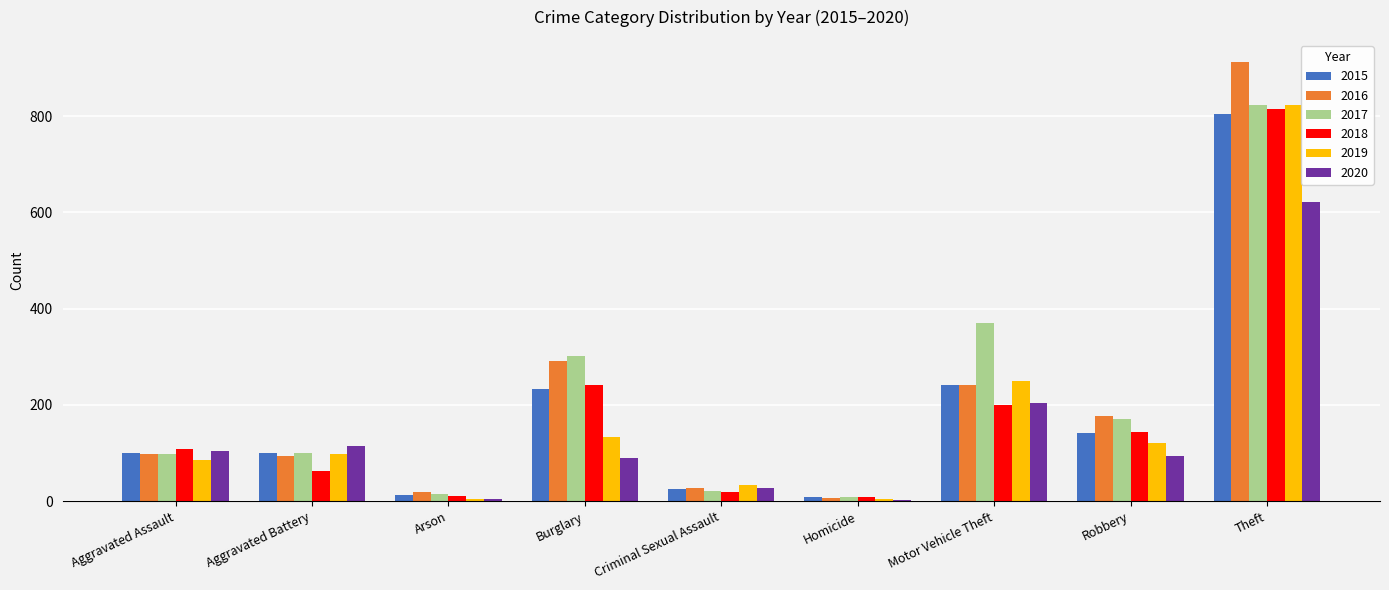

Is it true that 2015 equals 161 at Aggravated Assault?

False